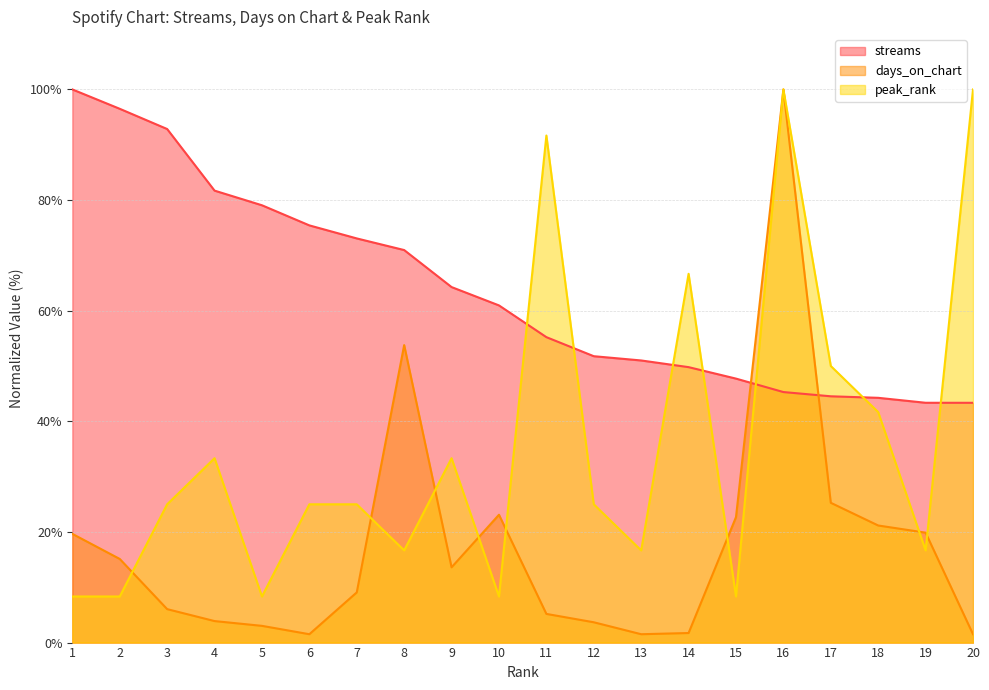

How many data points in peak_rank are above 25?

8